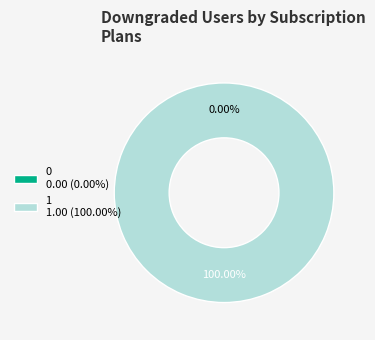

What is the total percentage of 0 and 1?

100.0%